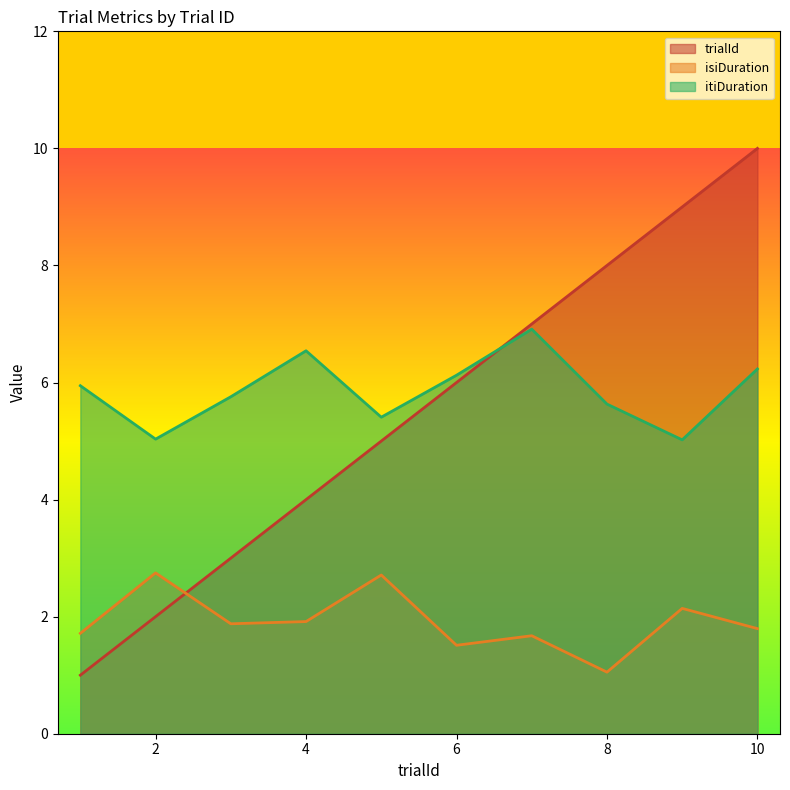

What is the value of the itiDuration point at the 4th from the left?

6.5